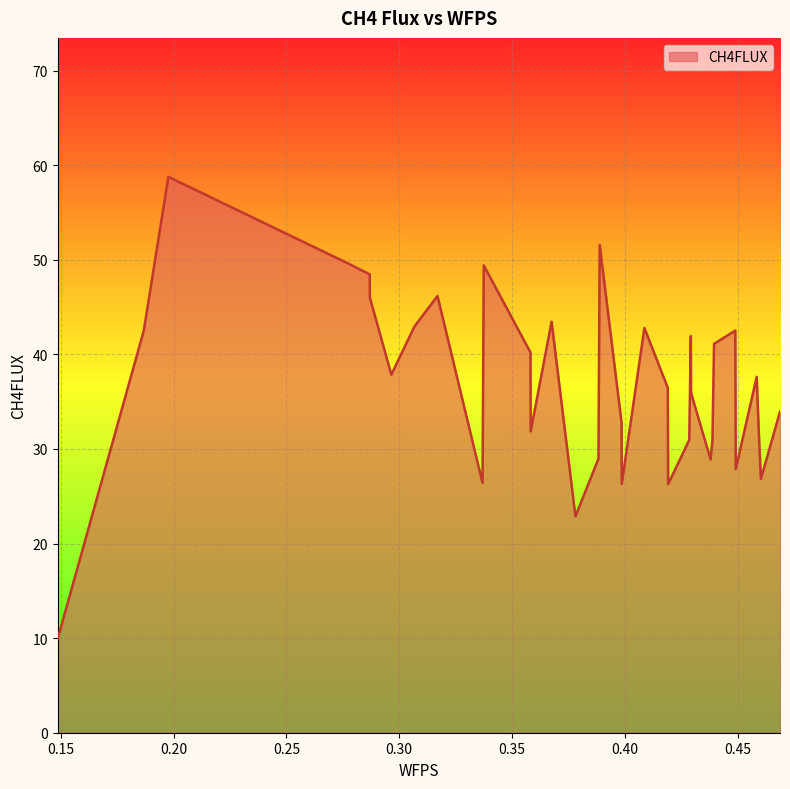

What is the greatest value displayed?

58.8